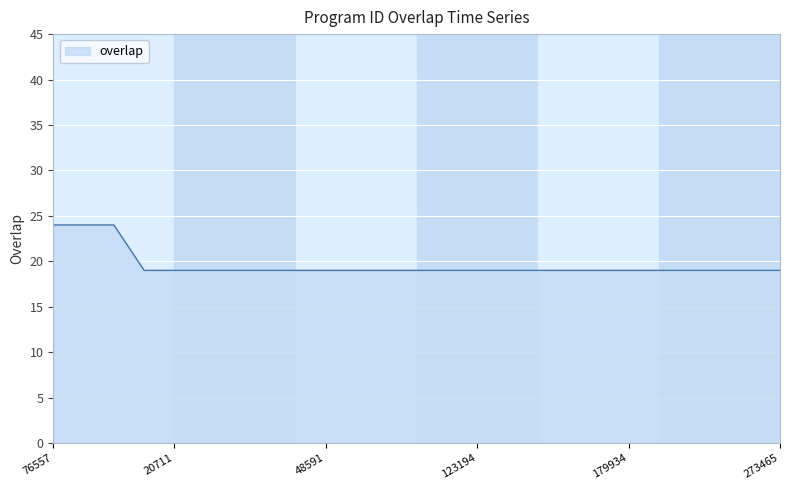

What is the sum of all values?

490